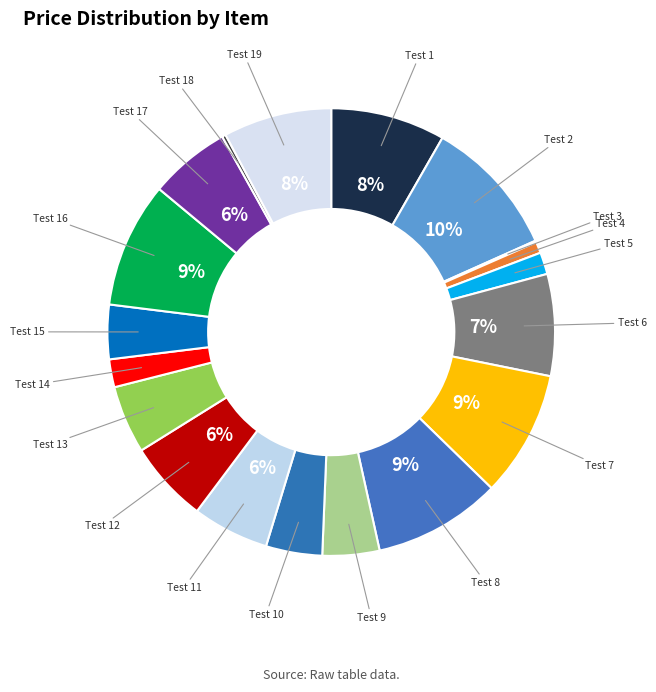

Is there any slice that represents more than half of the pie?

No